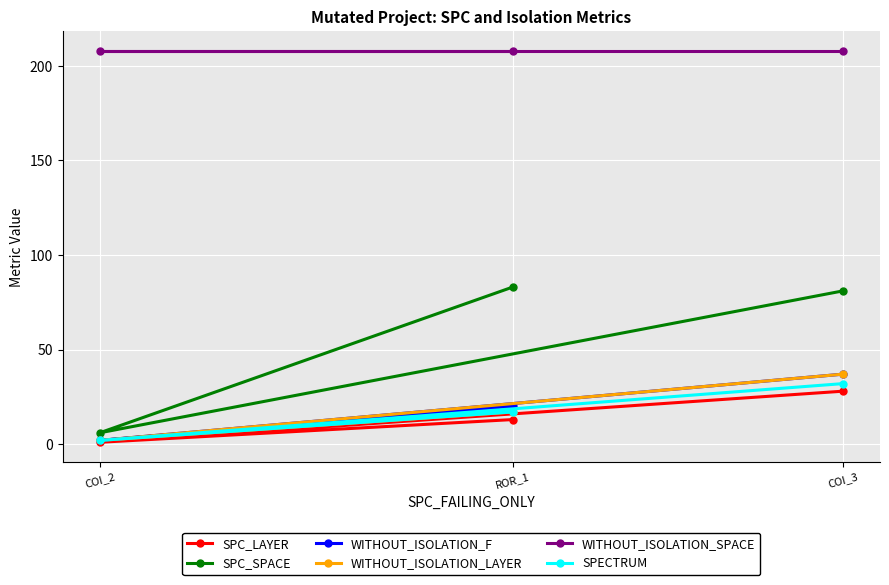

How many values in the SPC_LAYER series exceed 13?

1